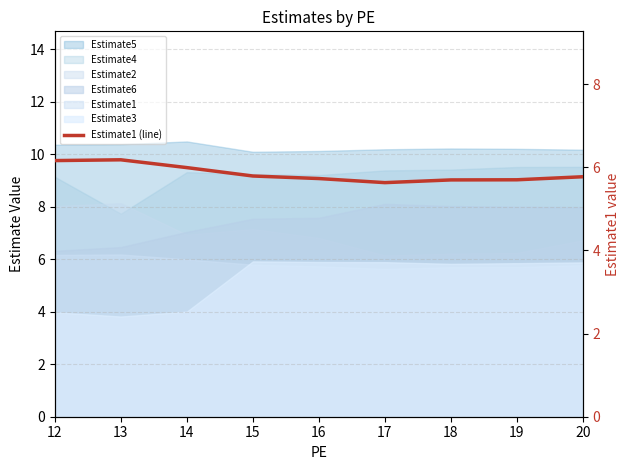

What is the difference between the maximum and minimum values?

0.5